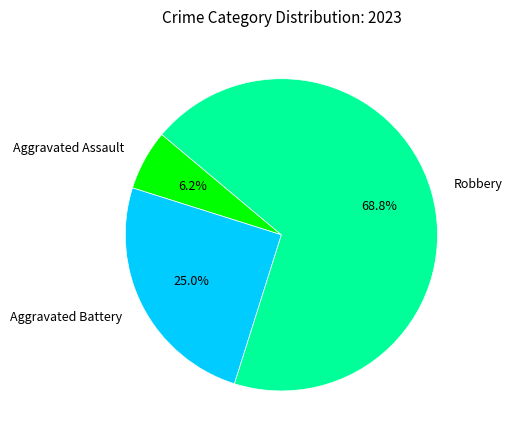

Combined, what portion of the pie is Robbery and Aggravated Battery?

93.7%